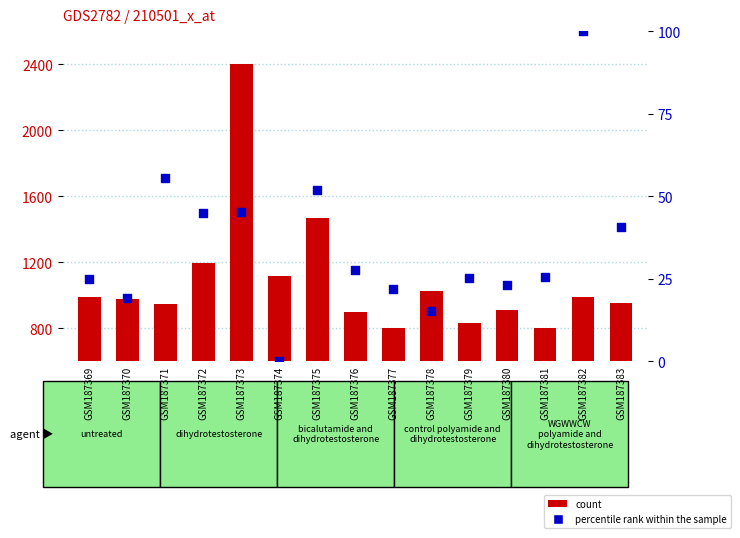

At which category is the sum across all series the highest?

GSM187373